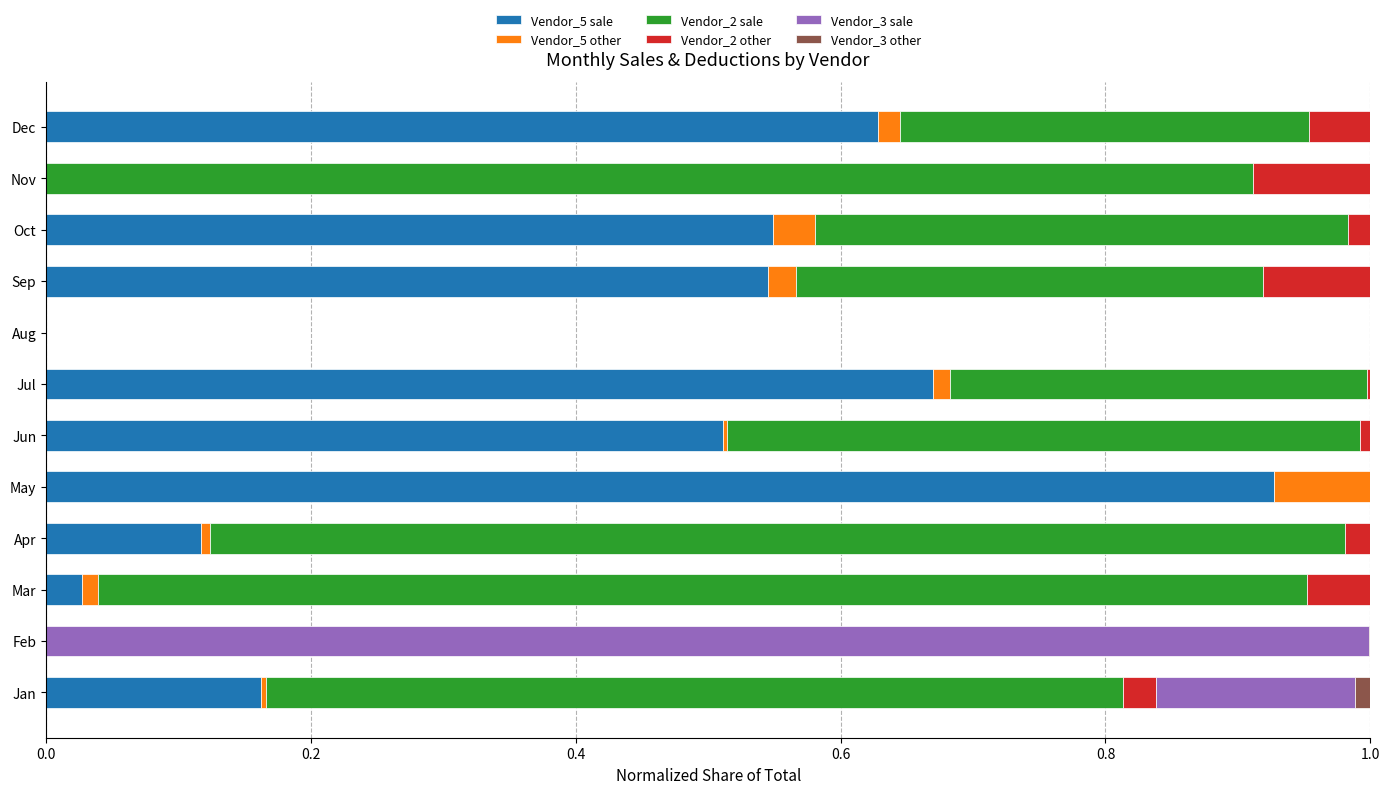

How many categories are shown in the chart?

12